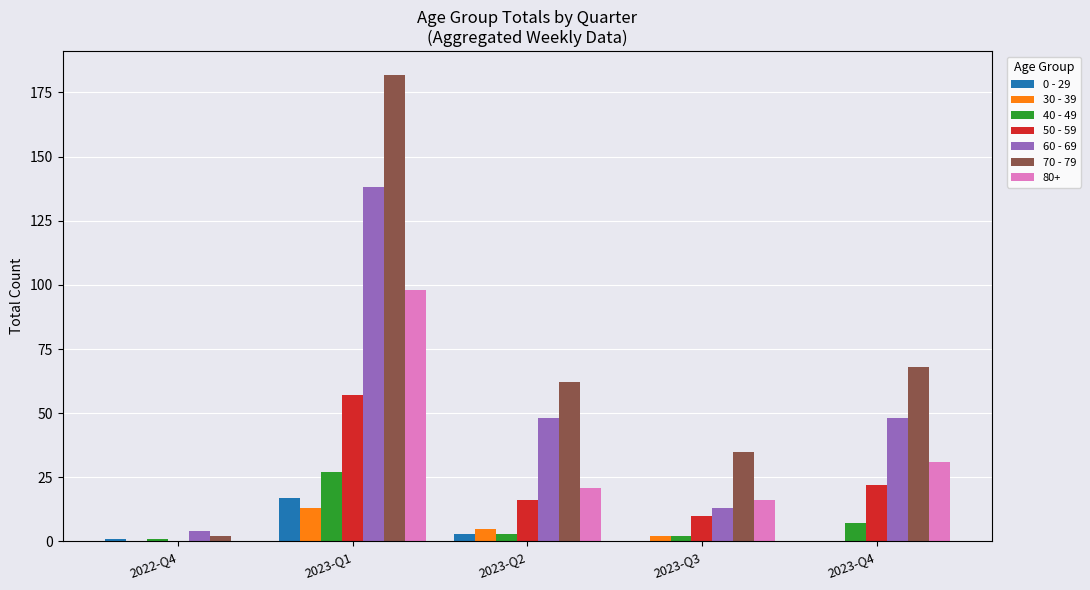

At which category is the sum across all series the highest?

2023-Q1